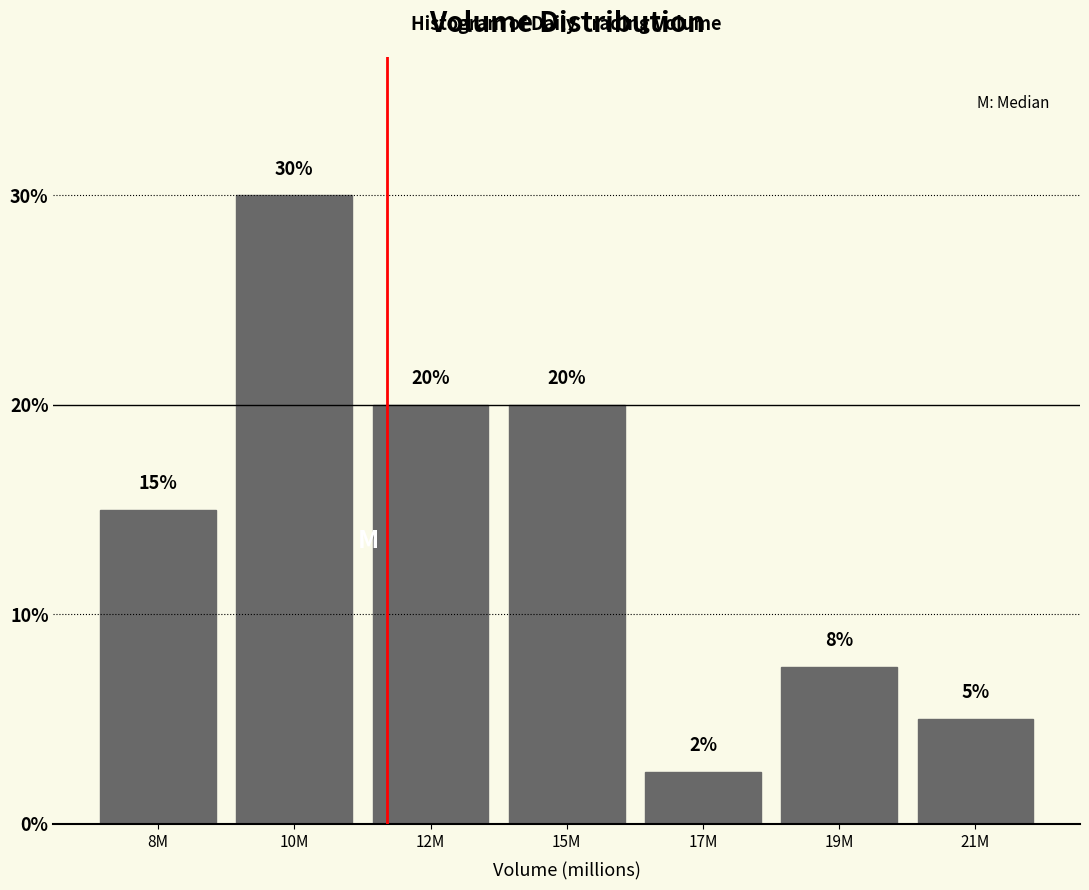

Read the value at 17M.

2.5